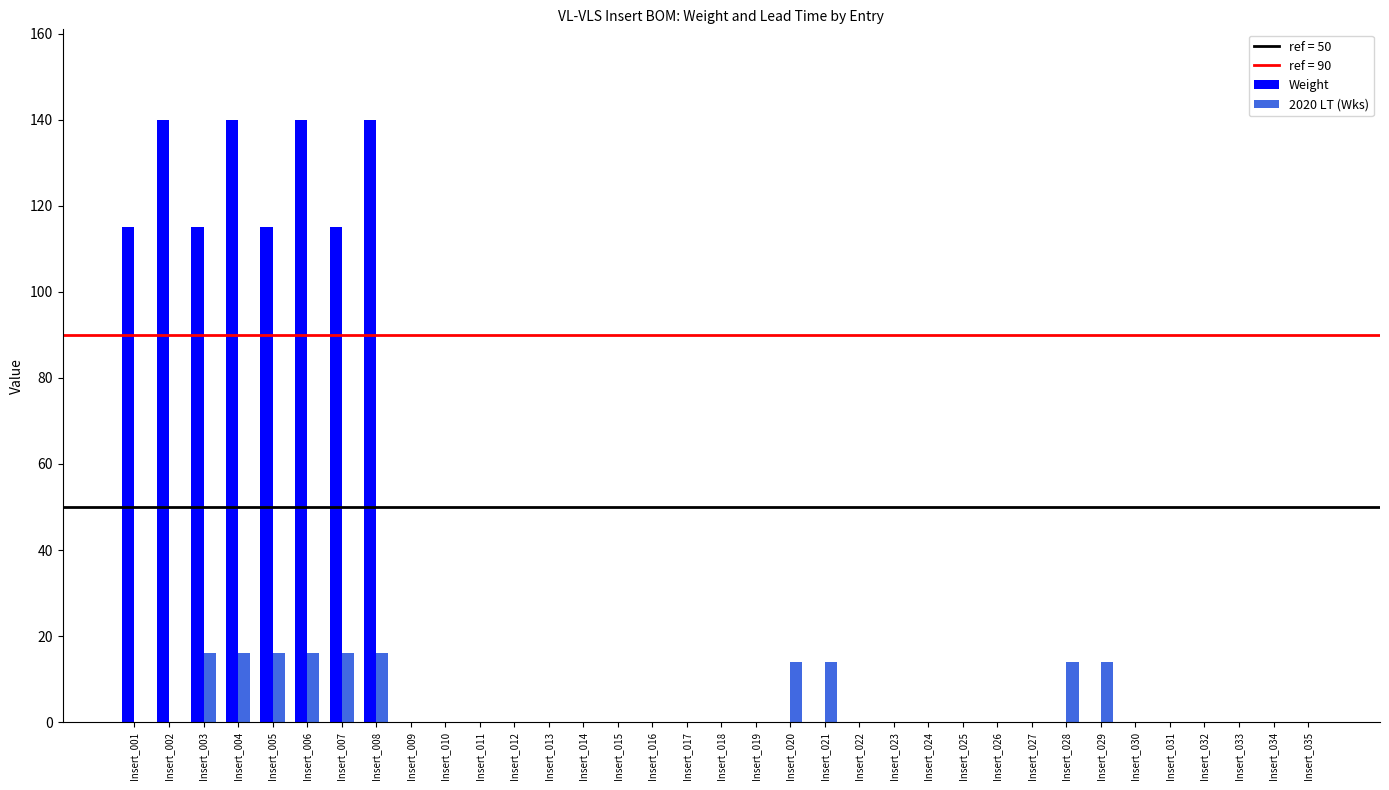

What is the sum of all Weight values?

1020